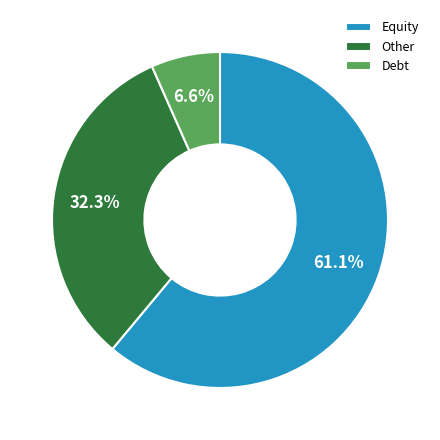

Is Equity the majority of the pie?

Yes